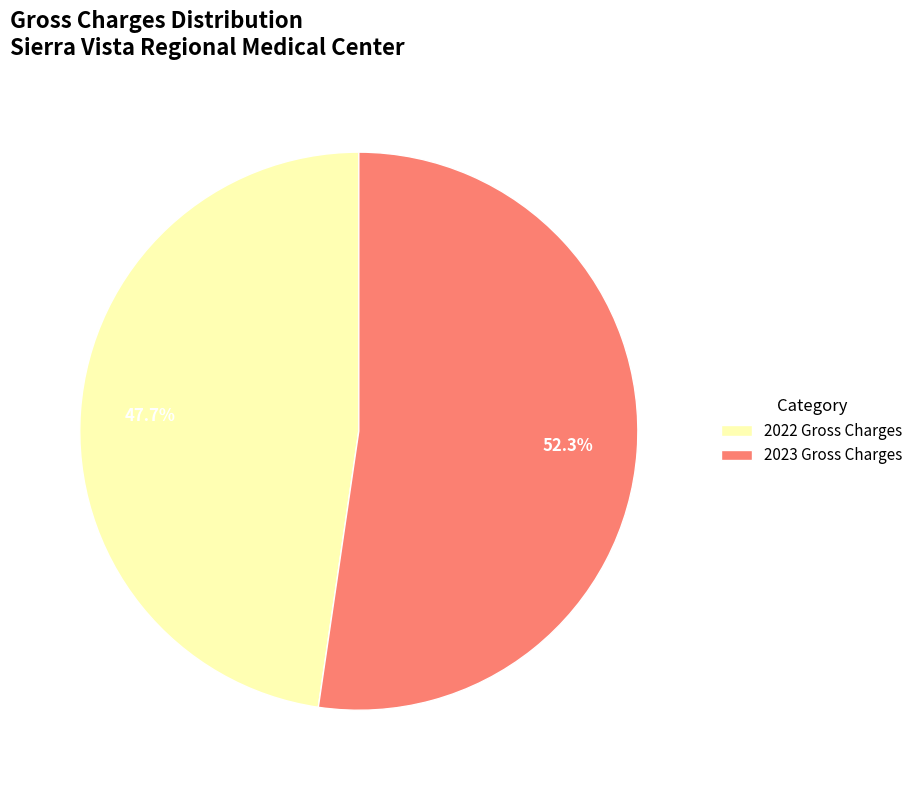

Which category has the smallest portion of the pie?

2022 Gross Charges